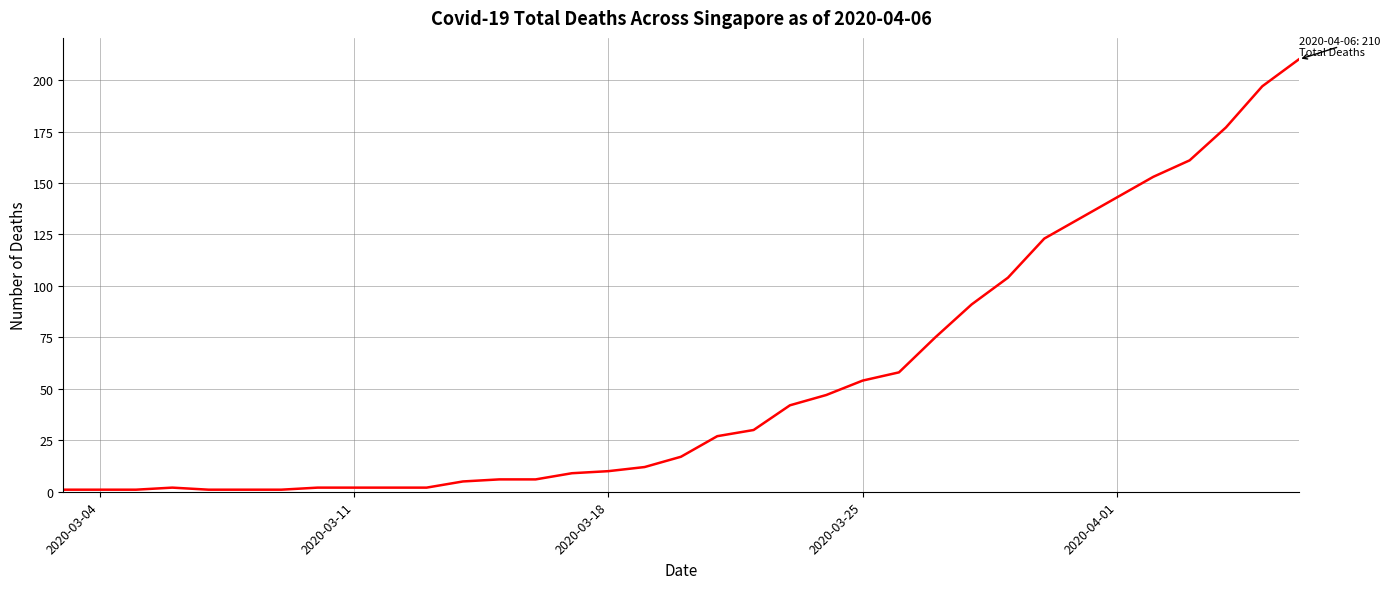

What is the difference between the maximum and minimum values?

210